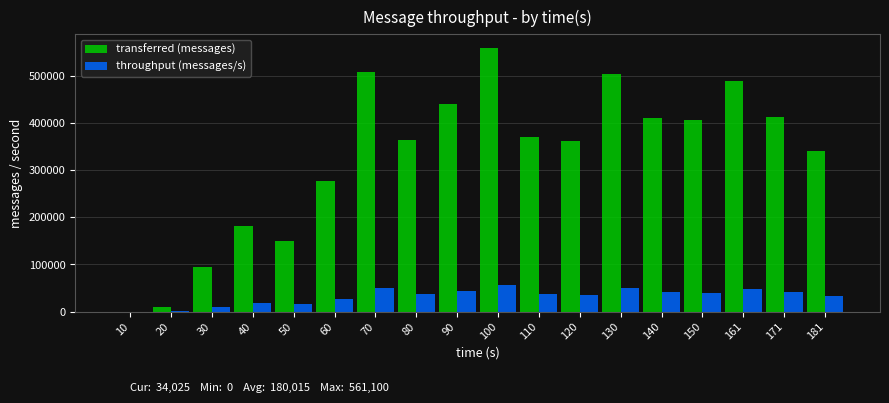

The value of throughput (messages/s) at 100 is 23470. True or false?

False